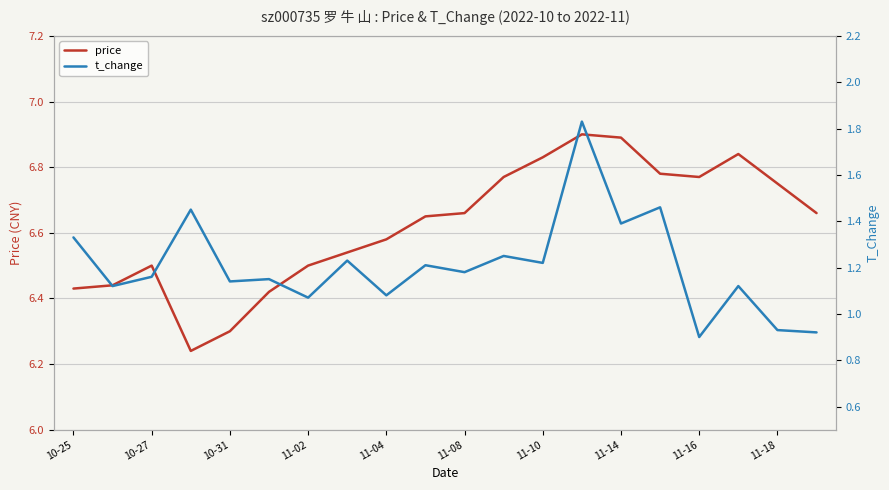

Rank the series by their average value, from highest to lowest.

price, t_change